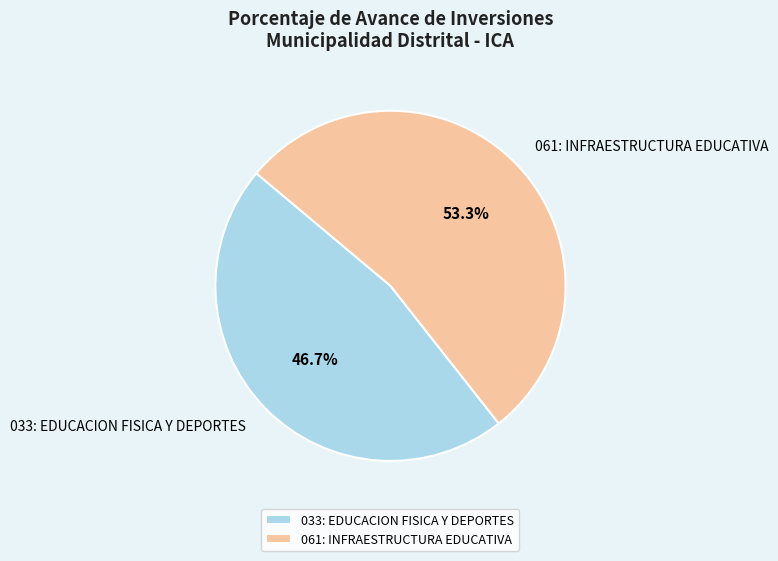

Which slice represents more than half of the pie?

061: INFRAESTRUCTURA EDUCATIVA